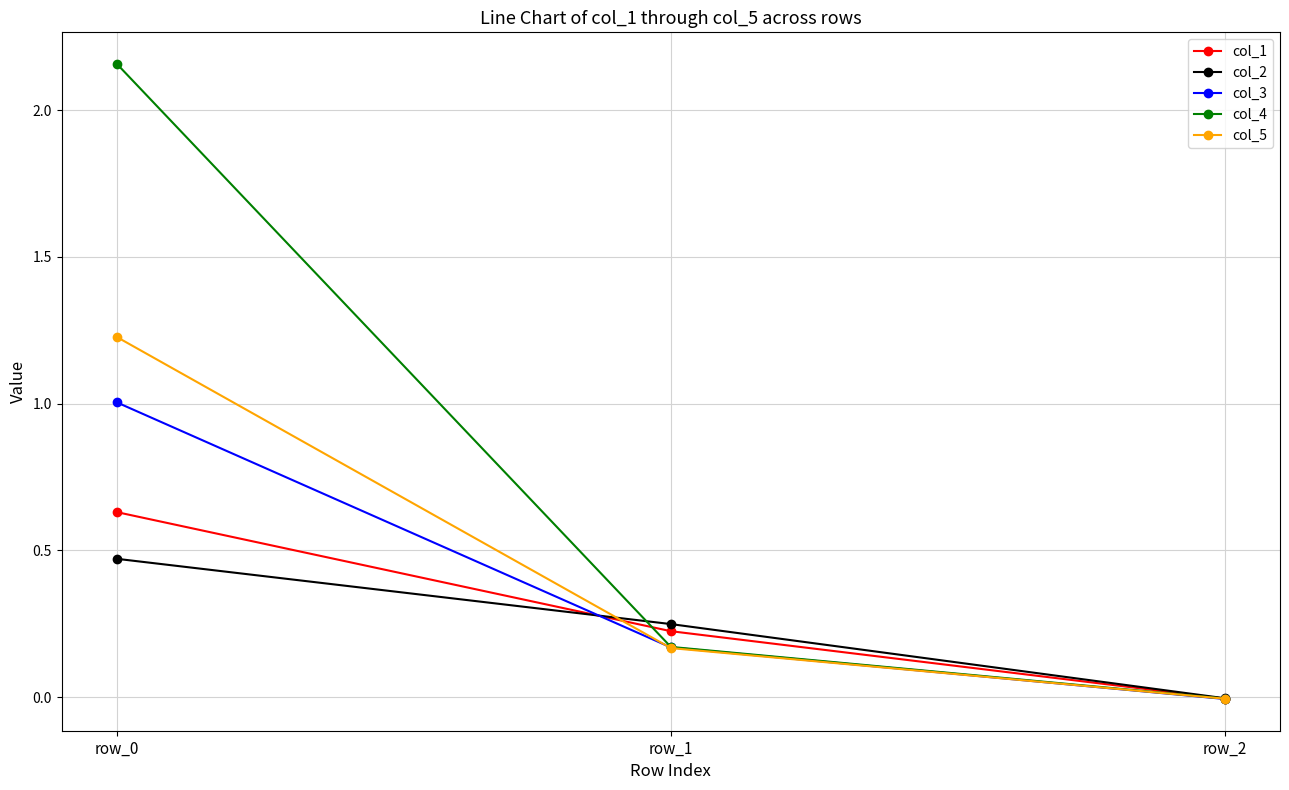

What is the total value across all series at row_0?

5.5